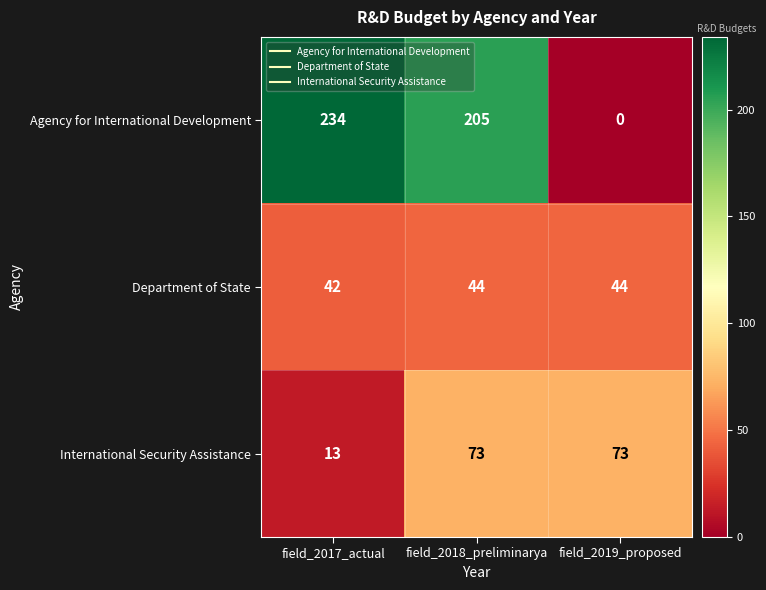

Which category has the lowest value across all series?

field_2019_proposed